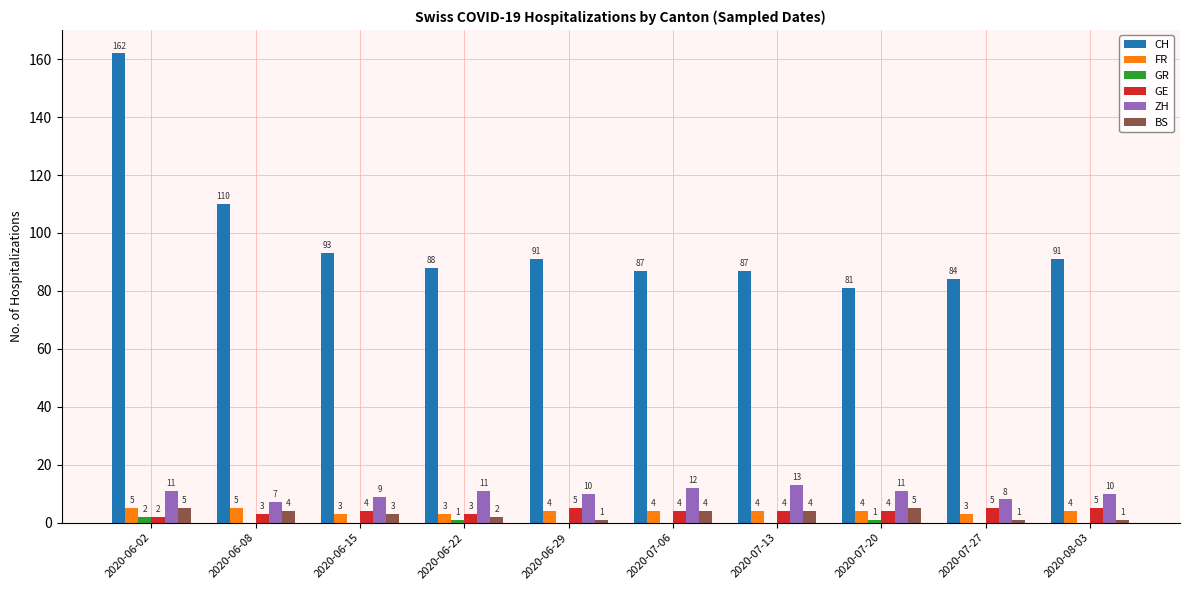

What is the average value of the GE series?

4